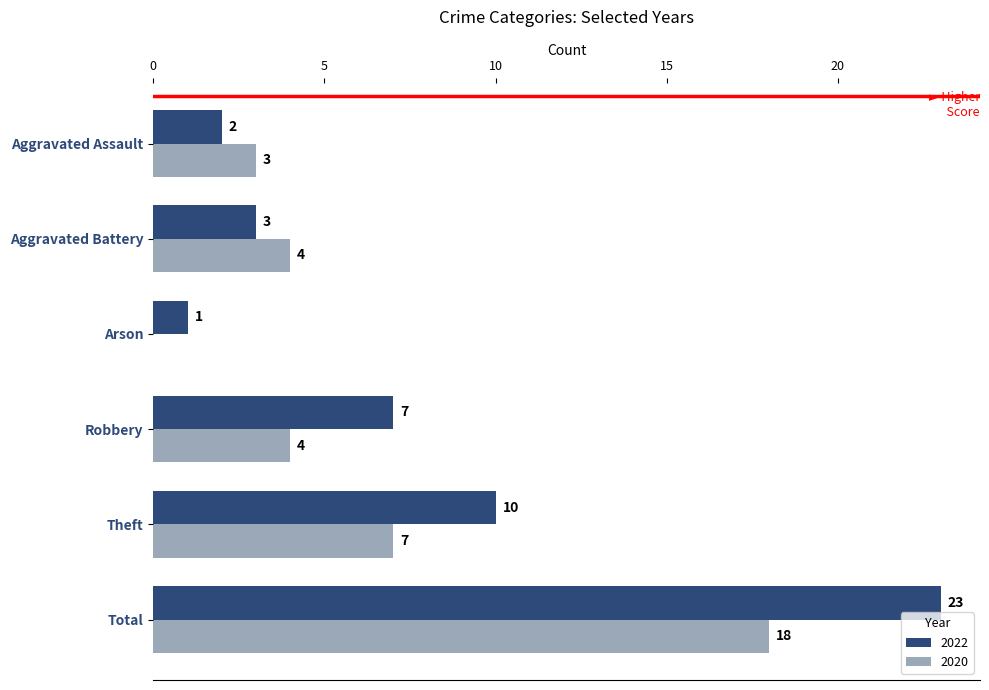

Which series has the largest total across all categories?

2022